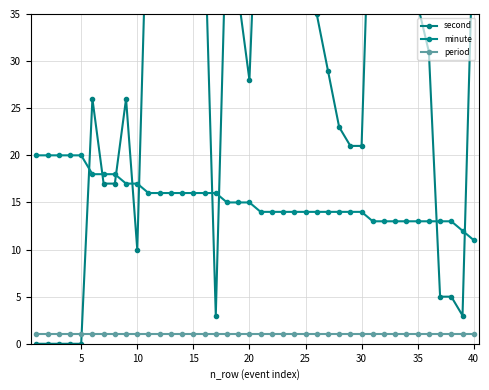

What is the average value of the minute series?

15